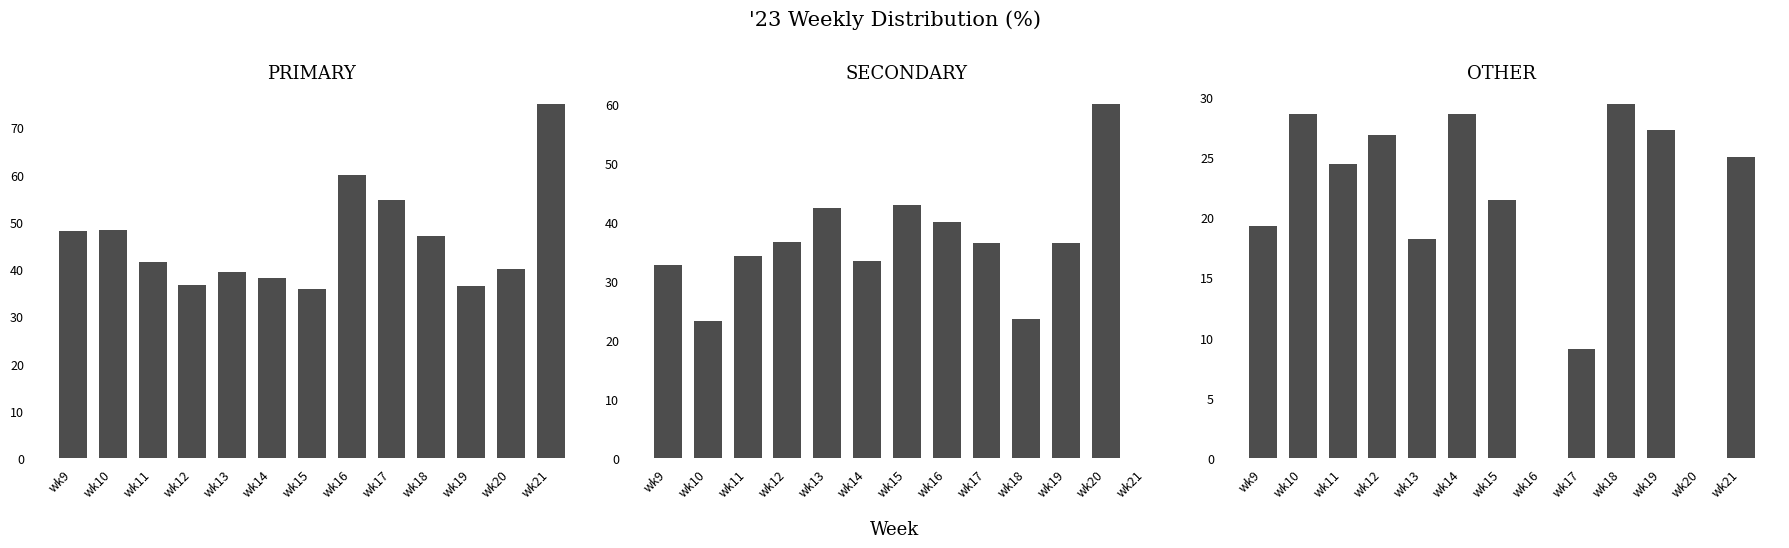

Which series has the largest total across all categories?

PRIMARY